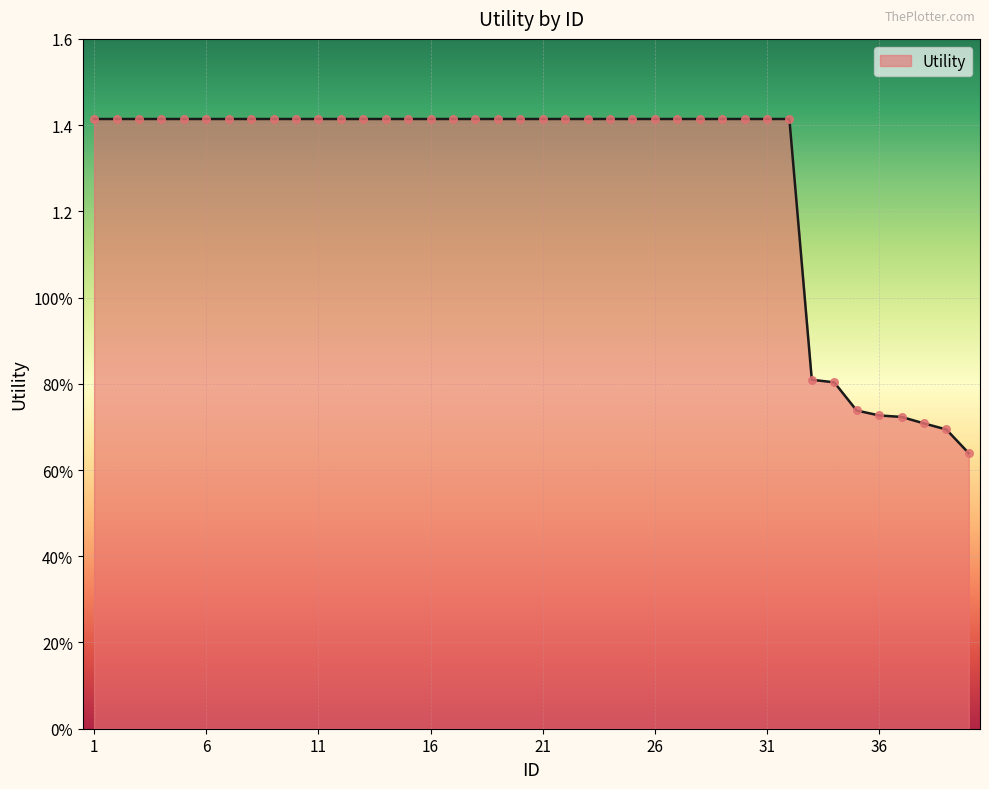

Is this an area chart (filled region under the line)?

Yes